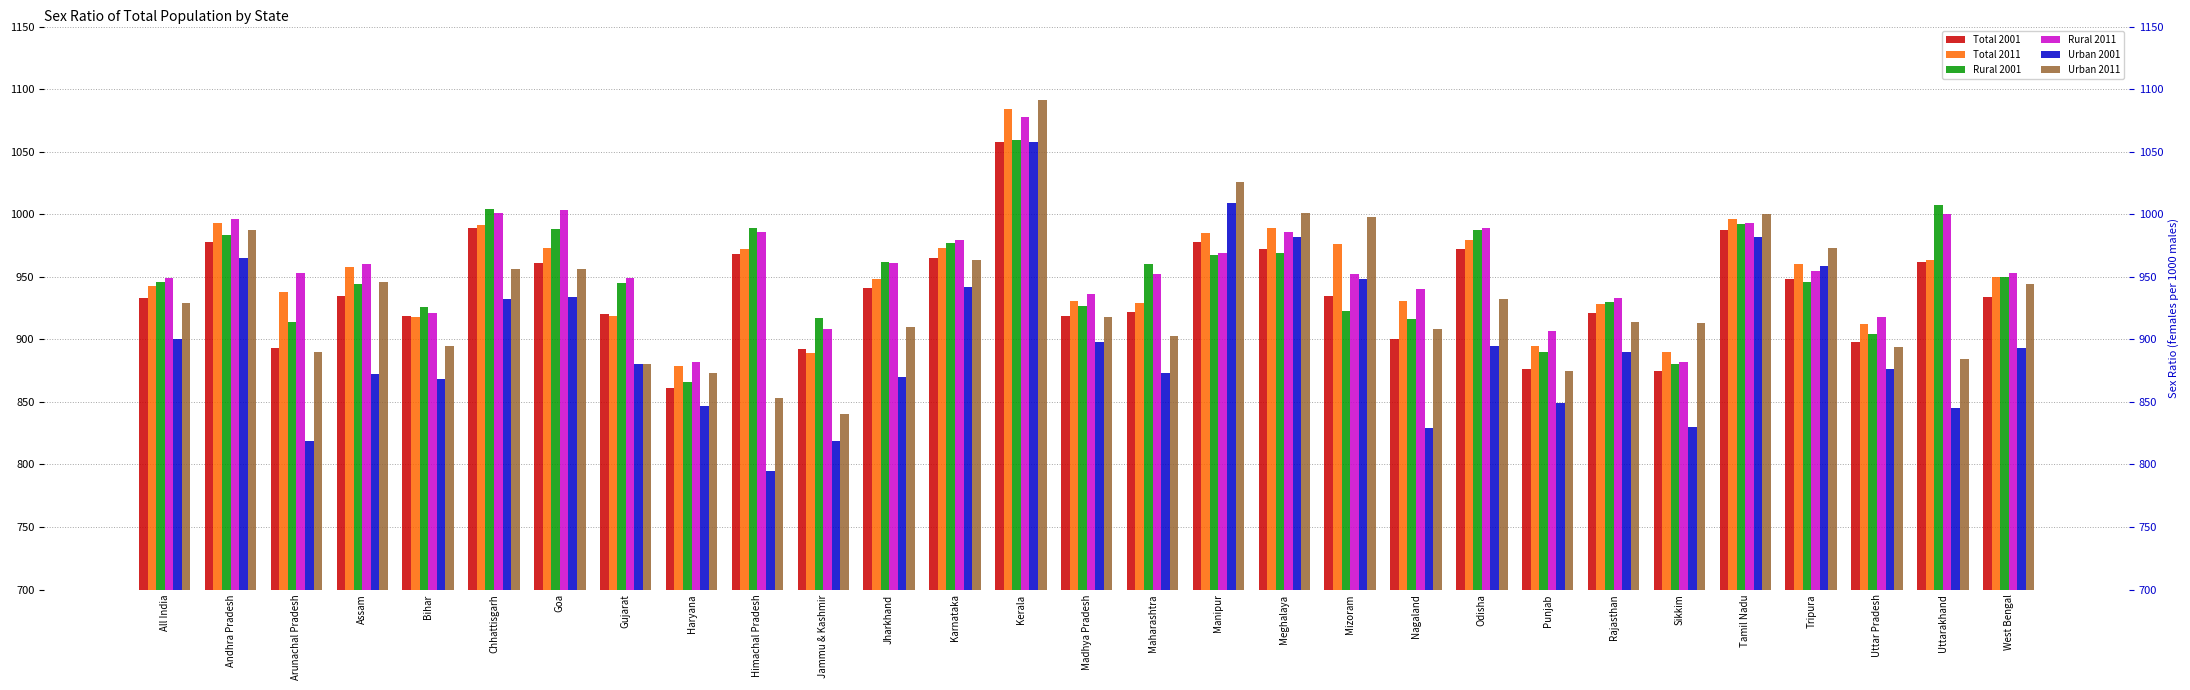

What is the difference between the maximum and minimum values in the Urban 2001 series?

263